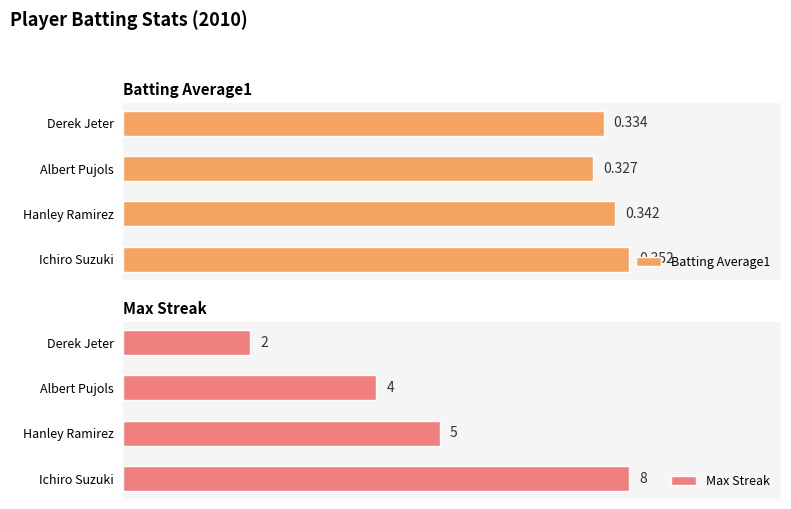

Does the chart contain any negative values?

No